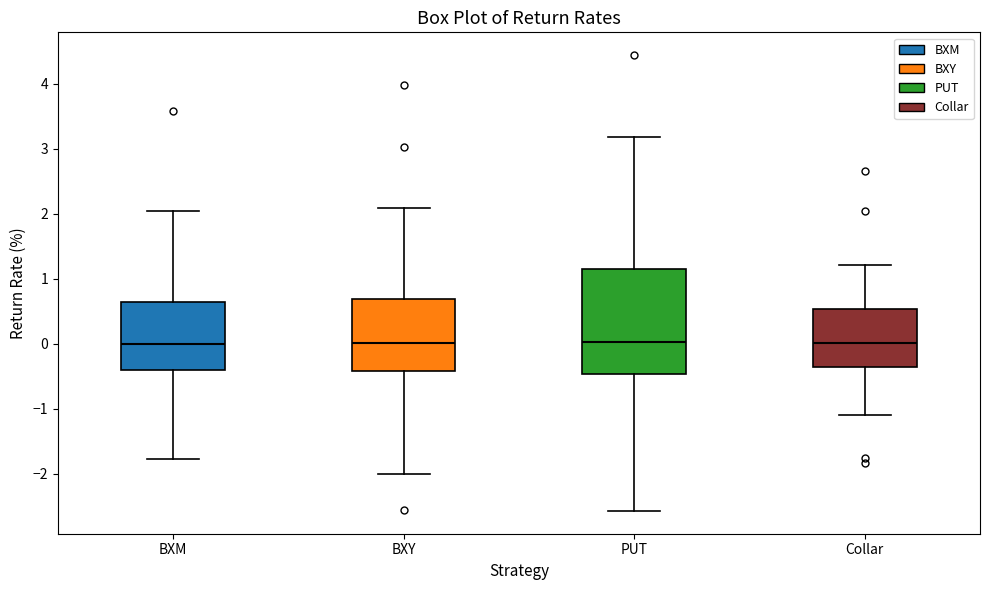

Where is the lower edge of the box for BXY on the y-axis? The values are not printed on the chart, so give them approximately, as read against the axis.

-0.4